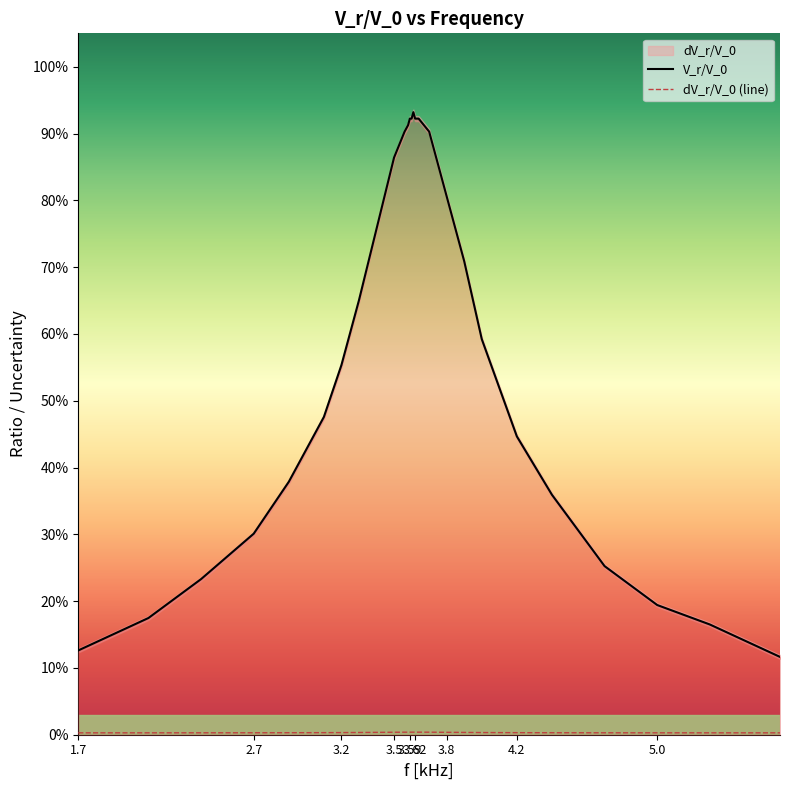

Is it true that V_r/V_0 equals 0.6 at 4.2?

False